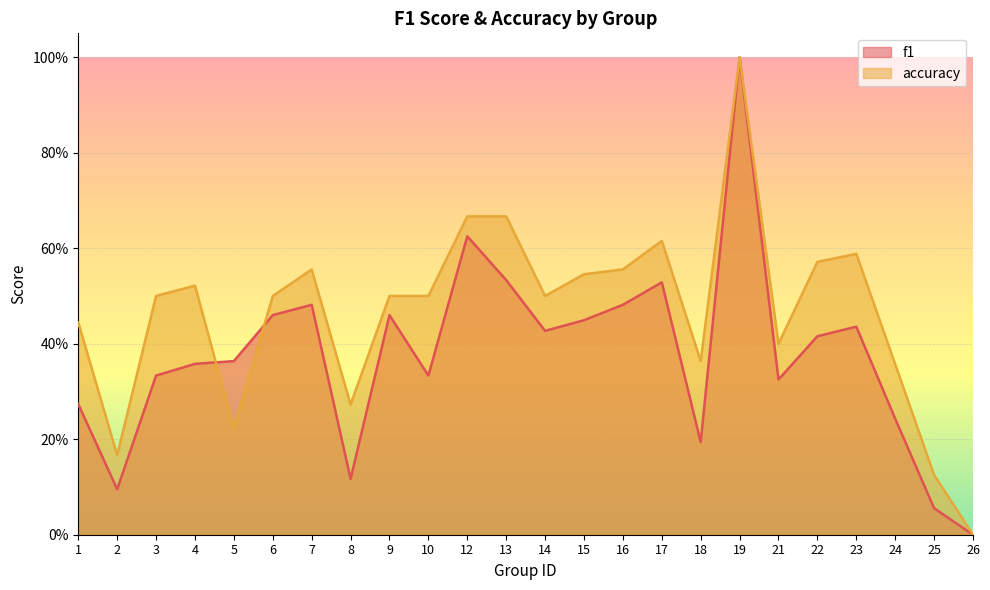

At 1, list the series in order from smallest to largest.

f1, accuracy